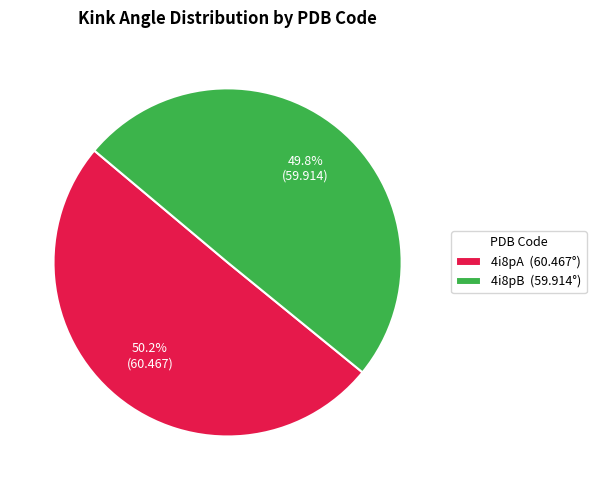

Is it true that 4i8pA is 50% of the pie?

True